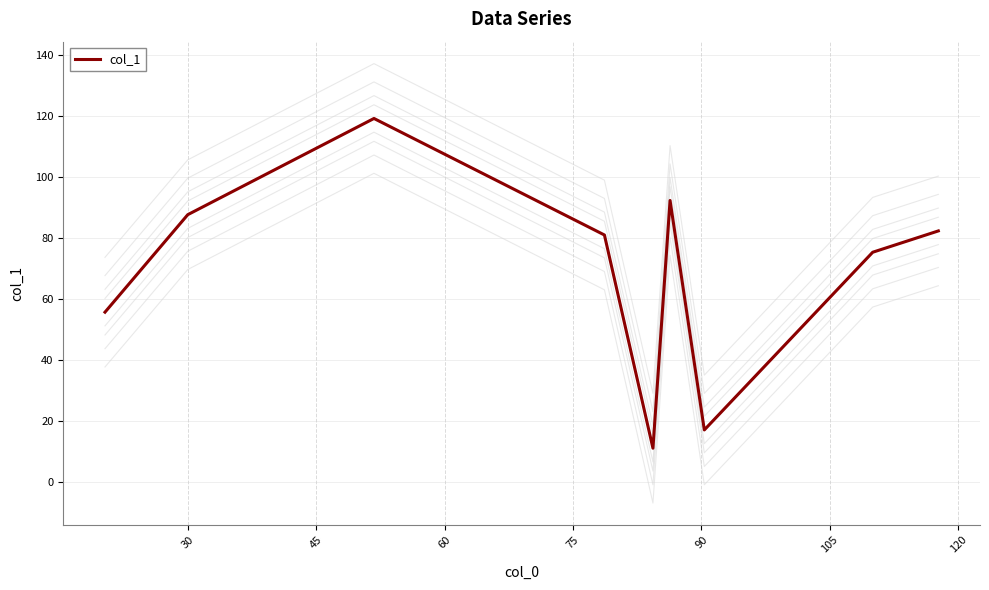

What is the minimum value for col_1?

11.0